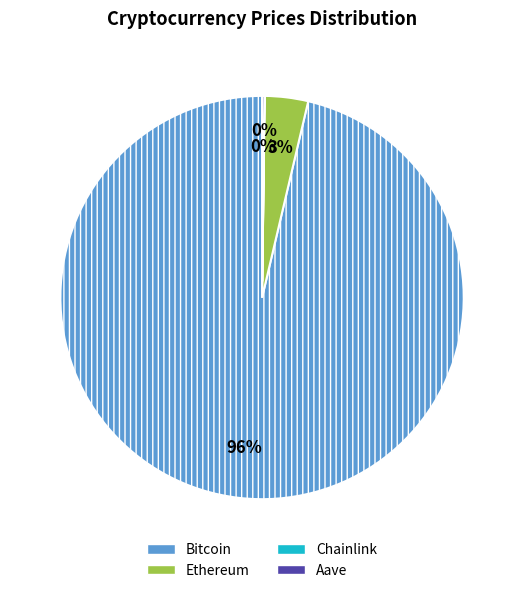

Does any single category account for the majority?

Yes